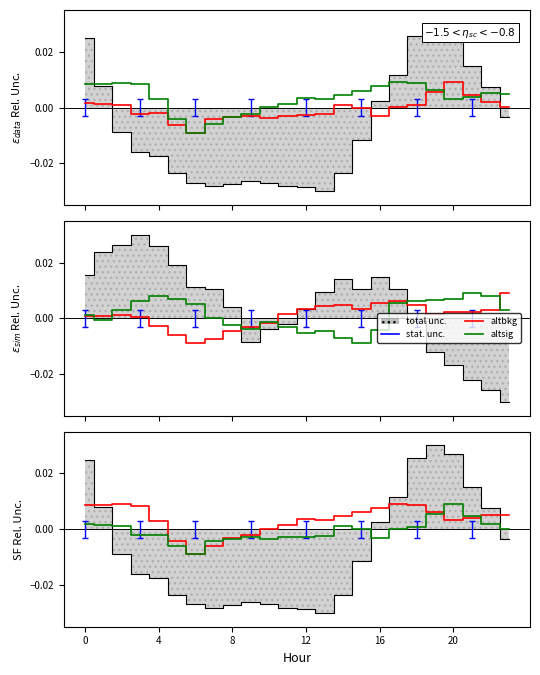

The altbkg series shows 0.0 at 20. True or false?

True